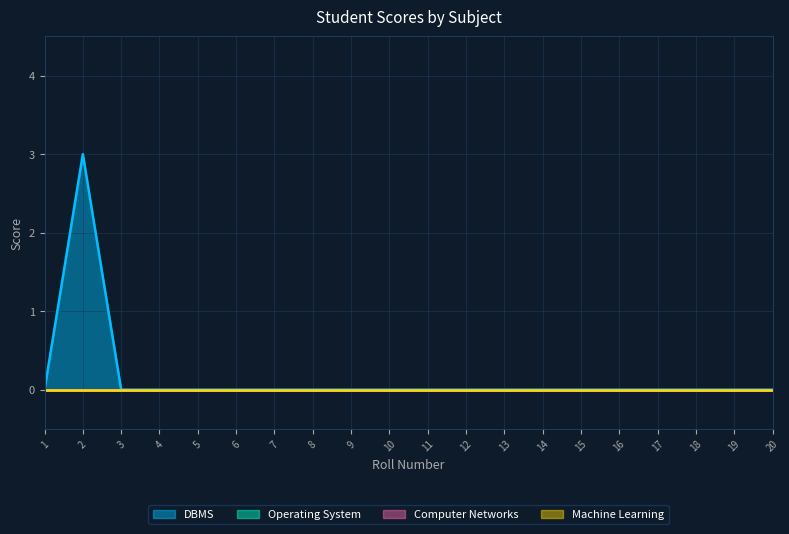

Which category has the highest value in the Computer Networks series?

1